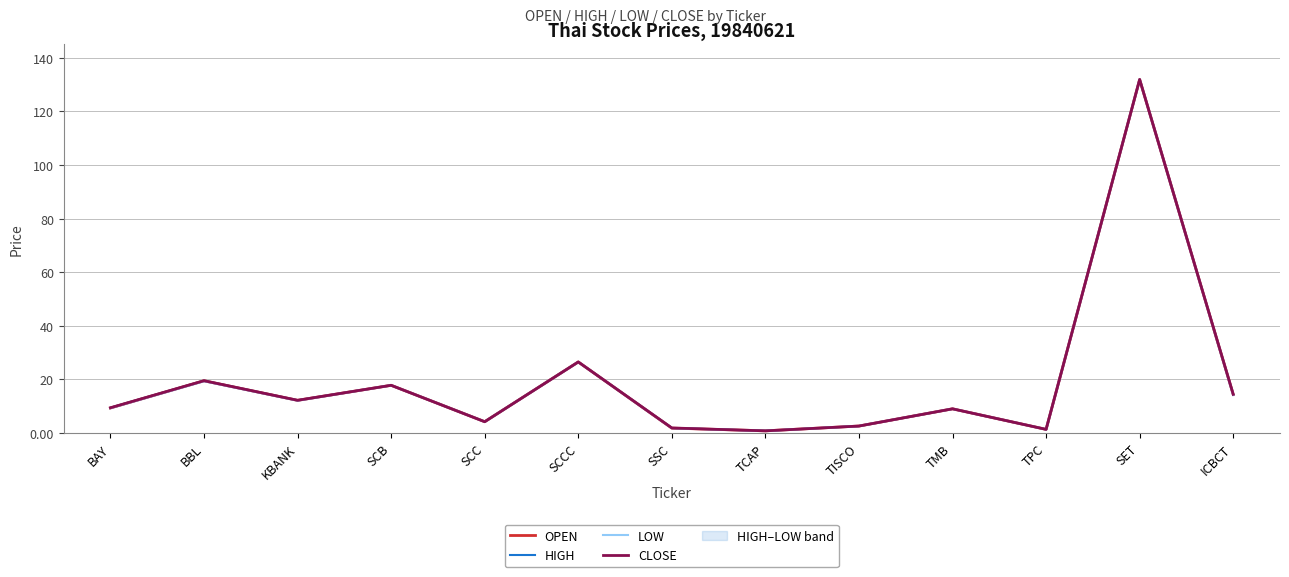

What is the sum of the HIGH values at BAY and SSC?

11.3